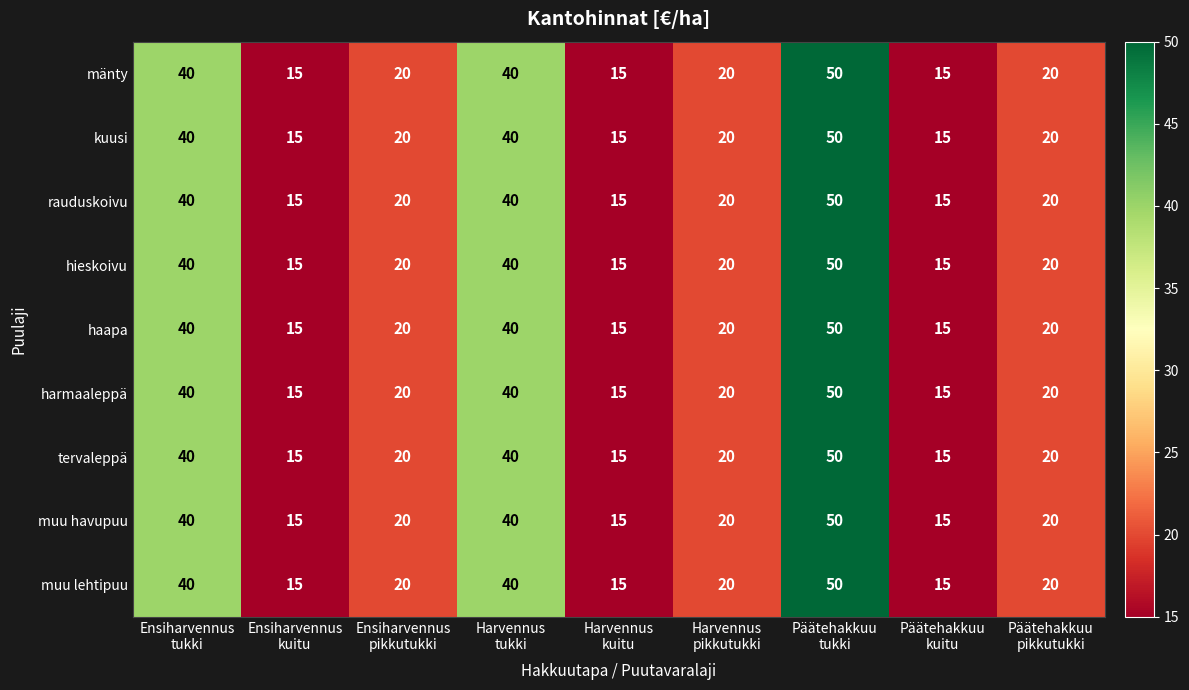

What is the maximum value for tervaleppä?

50